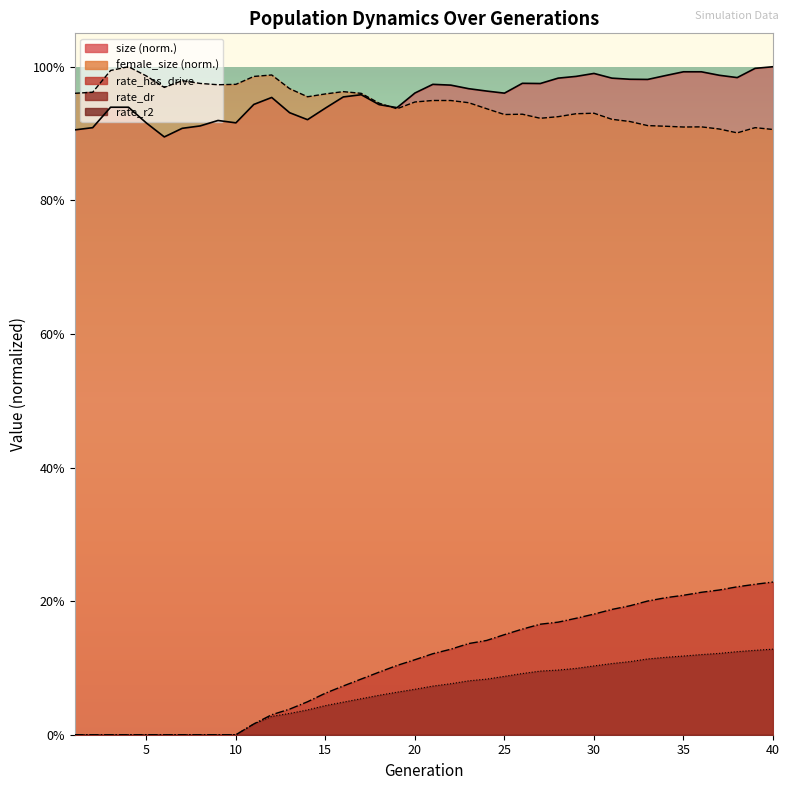

How many lines are shown in the chart?

4